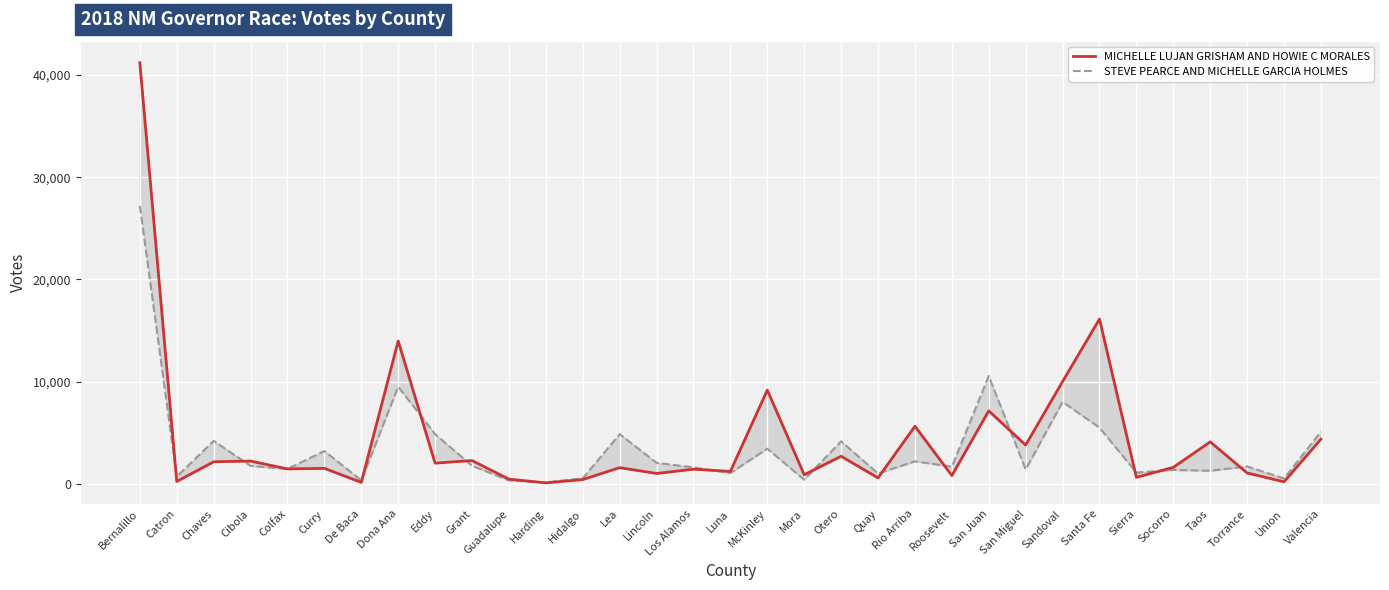

At how many categories does at least one series exceed 23279?

1